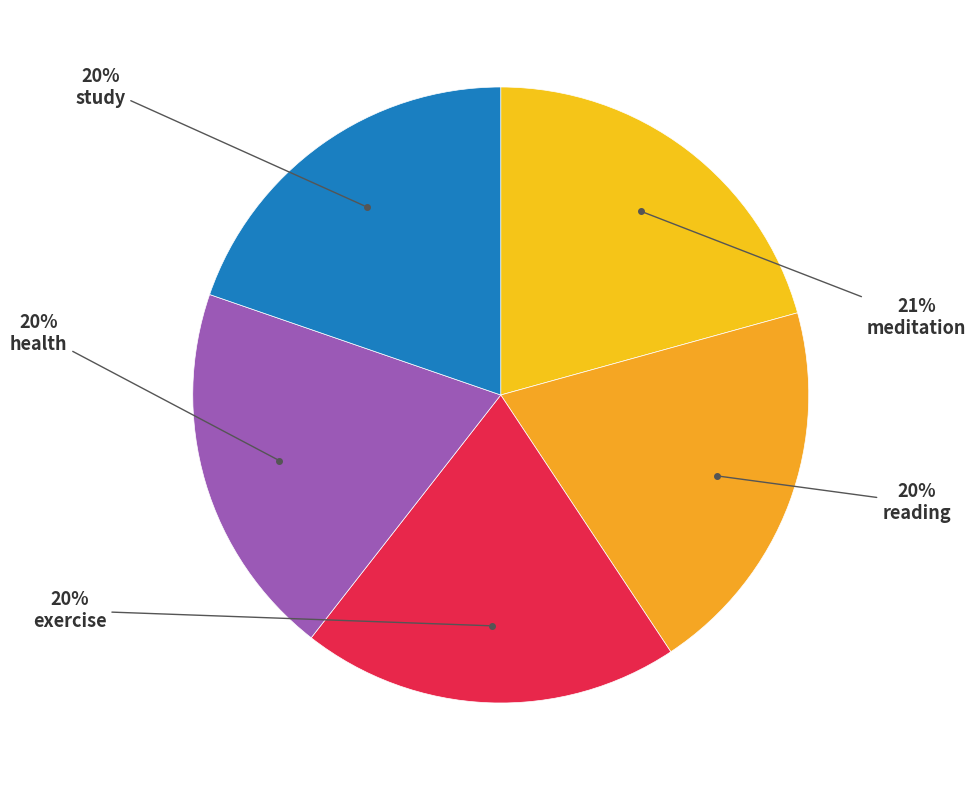

Count the number of slices in the pie.

5